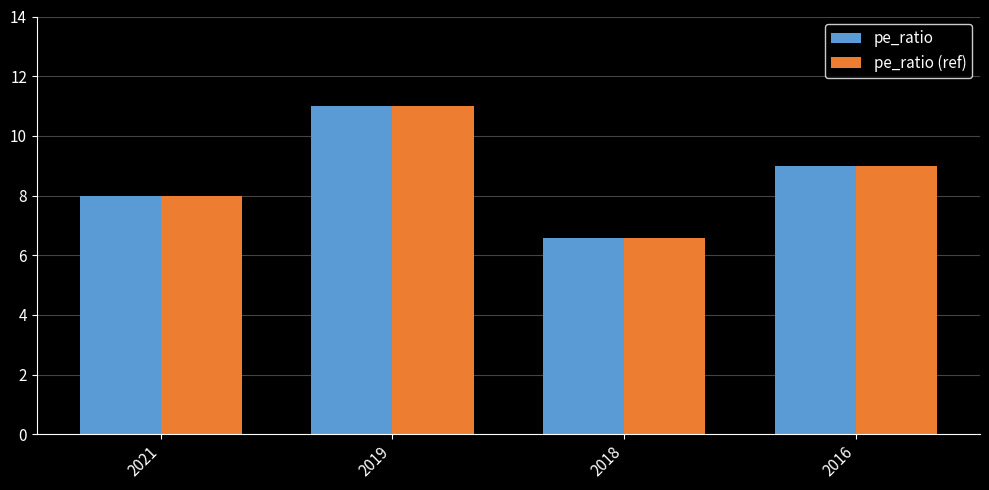

Reading left to right, transcribe all the data shown in this chart.

pe_ratio: 8.0	11.0	6.6	9.0
pe_ratio (ref): 8.0	11.0	6.6	9.0